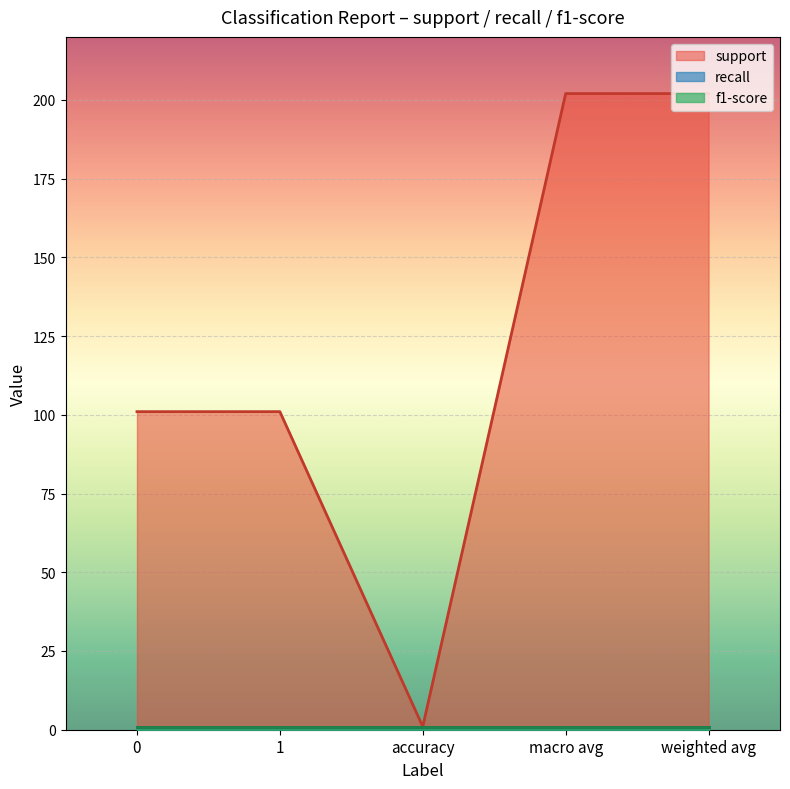

What is the value of the recall point at the 4th from the left?

1